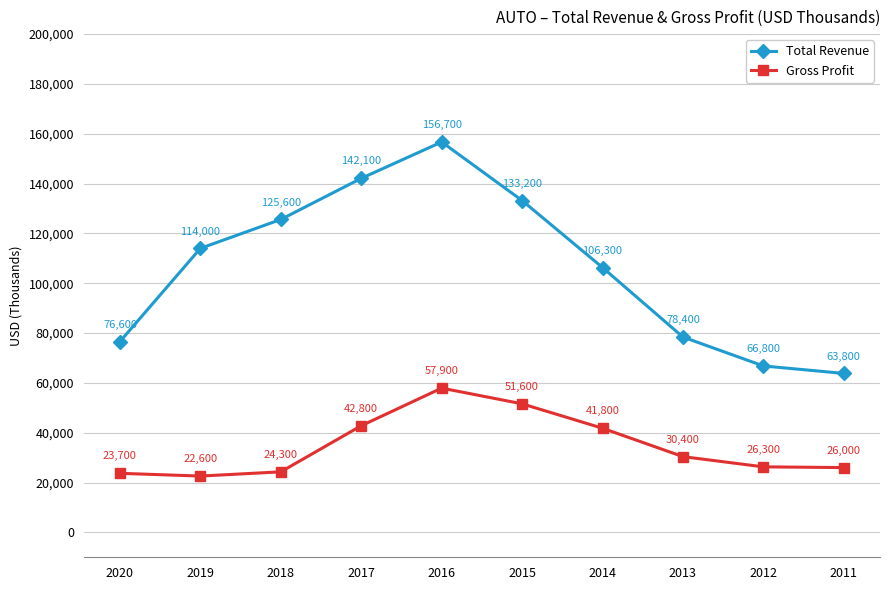

Where is Gross Profit nearest to the value 40250?

2014